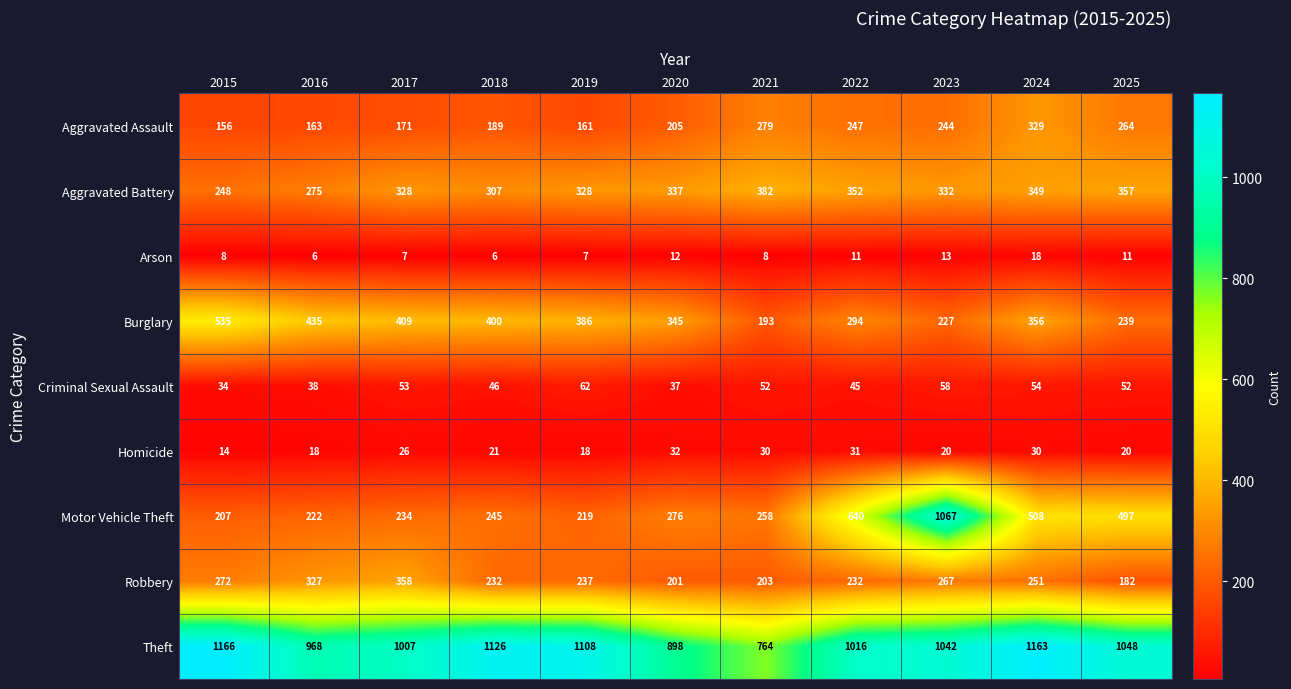

At which category is the sum across all series the highest?

2023